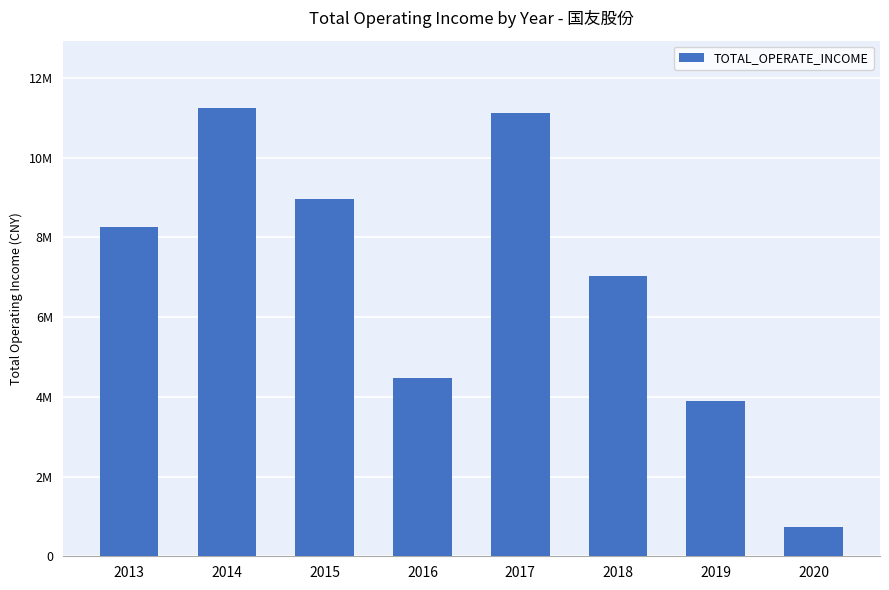

What is the ratio of the value at 2017 to the value at 2013?

1.3